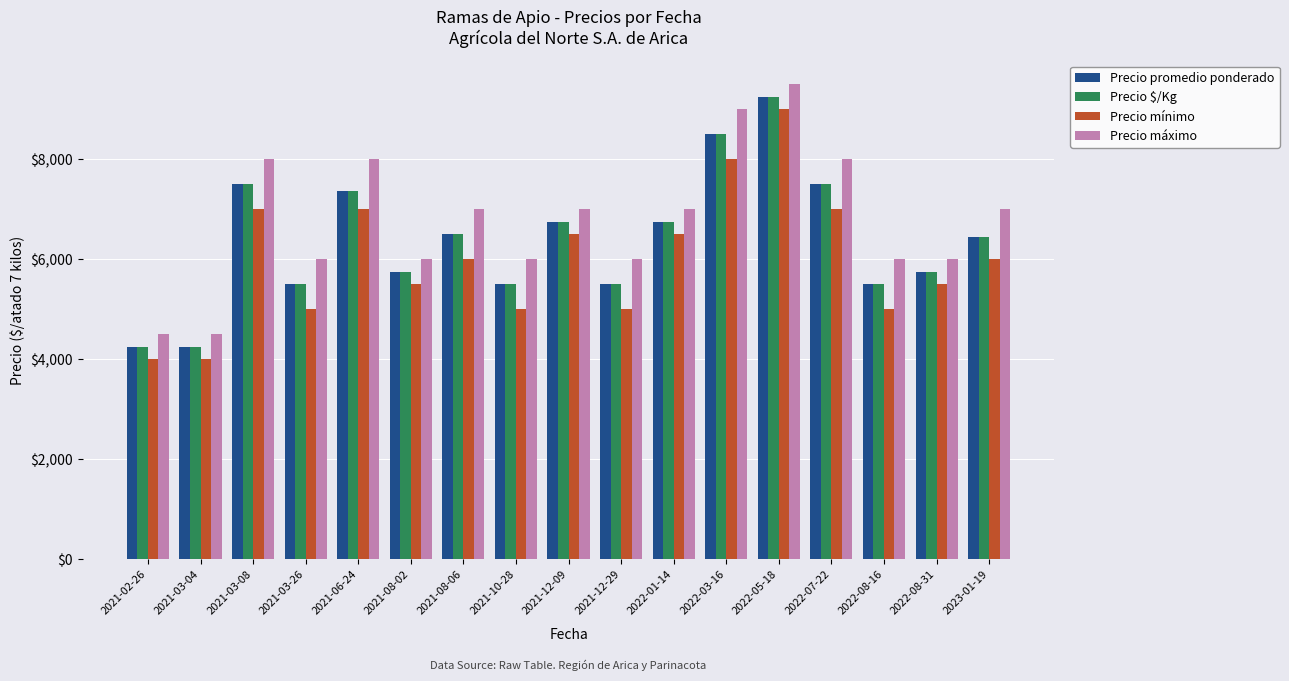

What is the difference between the maximum and minimum values in the Precio promedio ponderado series?

5000